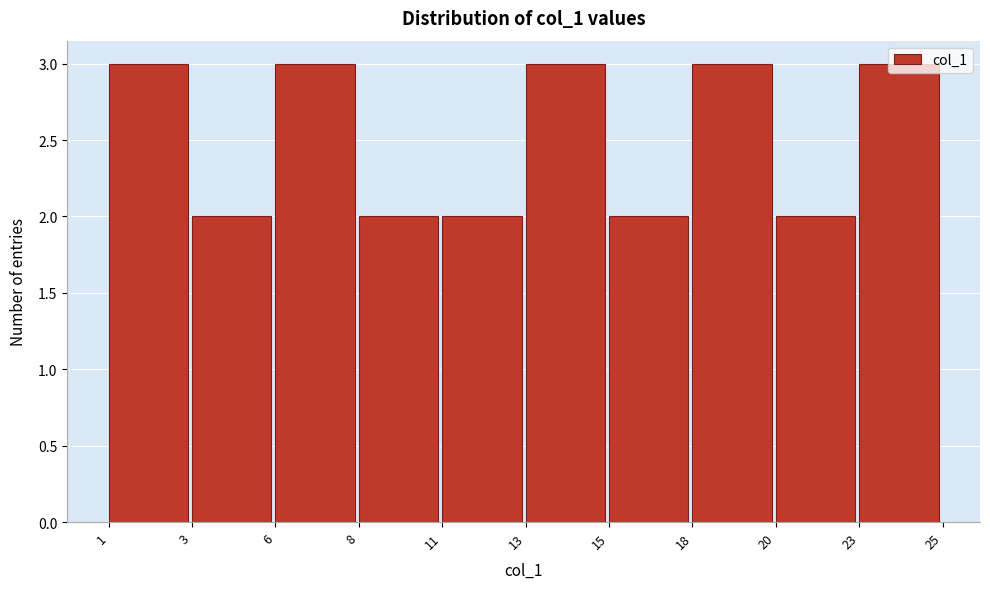

What is the value of the 7th bar from the left?

2